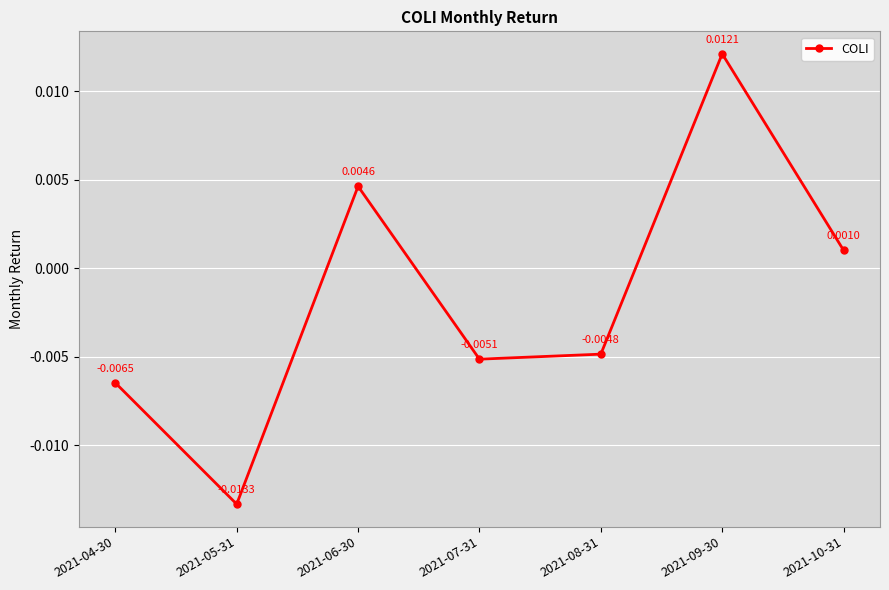

Which category has the lowest value across all series?

2021-05-31